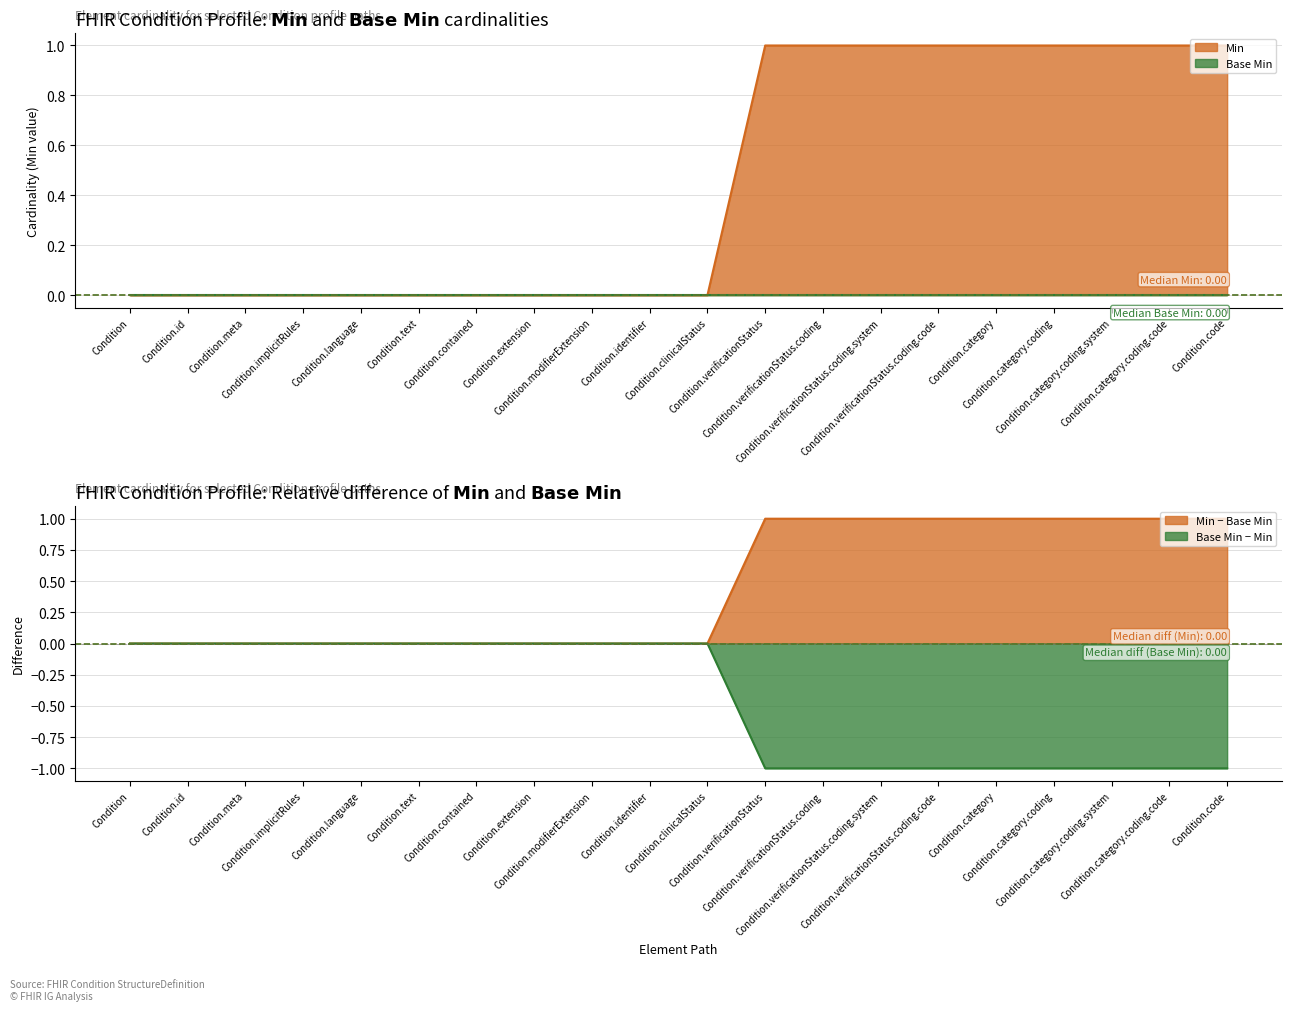

List the labels in order of value, largest first.

Condition.verificationStatus, Condition.verificationStatus.coding, Condition.verificationStatus.coding.system, Condition.verificationStatus.coding.code, Condition.category, Condition.category.coding, Condition.category.coding.system, Condition.category.coding.code, Condition.code, Condition, Condition.id, Condition.meta, Condition.implicitRules, Condition.language, Condition.text, Condition.contained, Condition.extension, Condition.modifierExtension, Condition.identifier, Condition.clinicalStatus